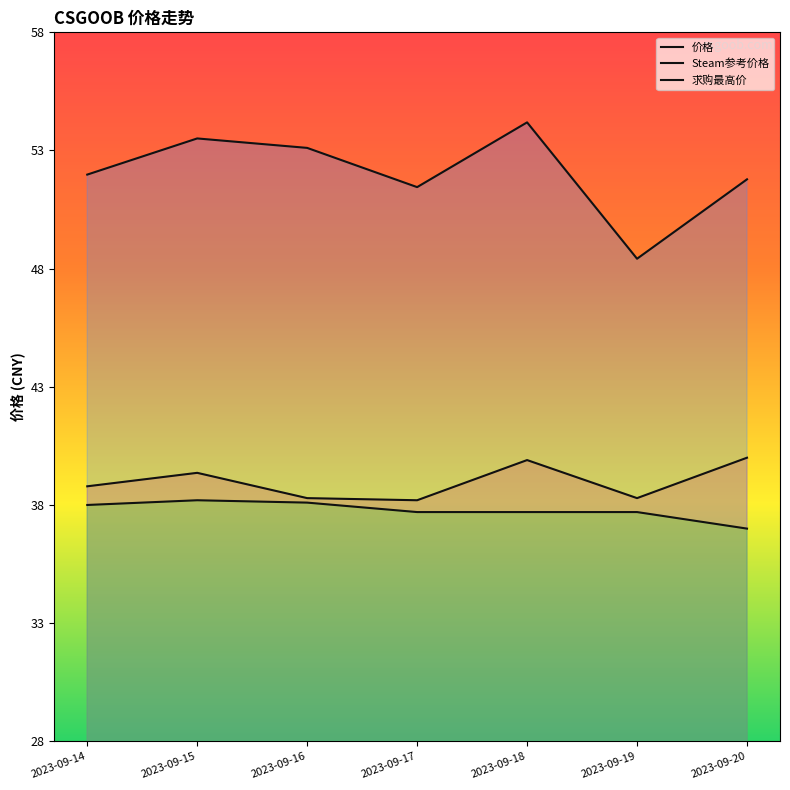

List the series in order of their peak value, lowest first.

求购最高价, 价格, Steam参考价格